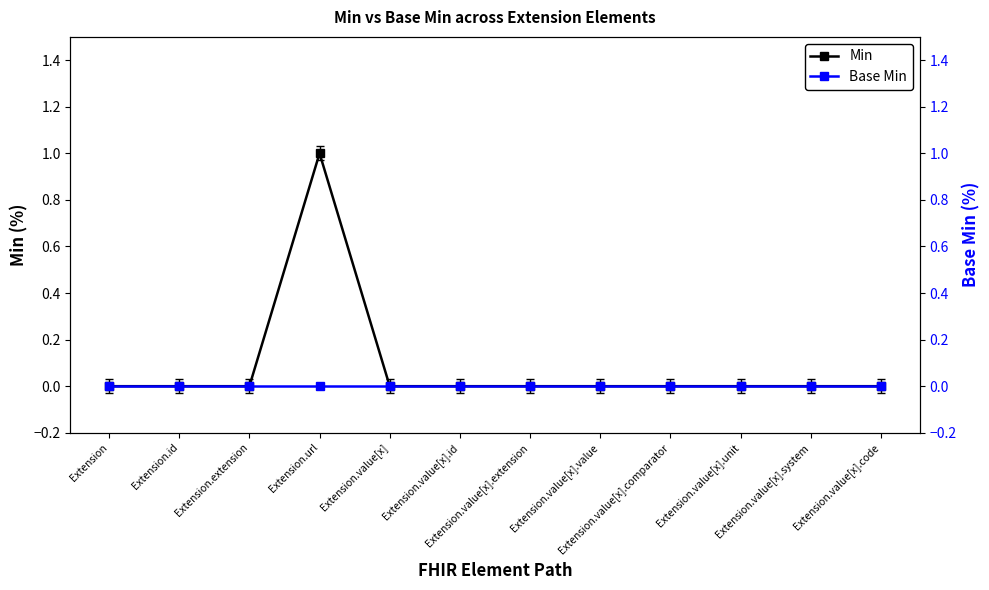

Which series changed the most between Extension and Extension.value[x].unit?

Min